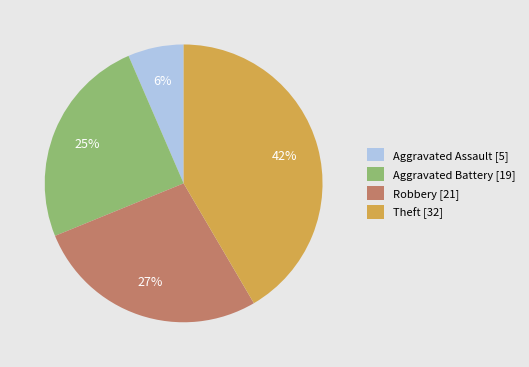

To the nearest percent, what is the average slice percentage?

25%